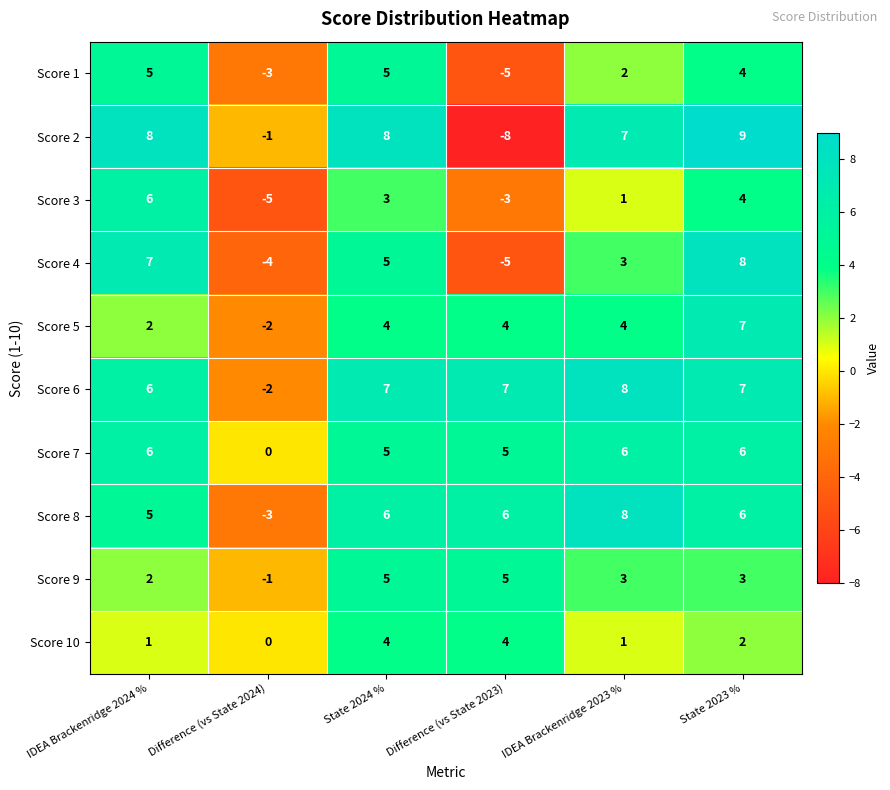

The Score 3 series shows 5 at State 2024 %. True or false?

False